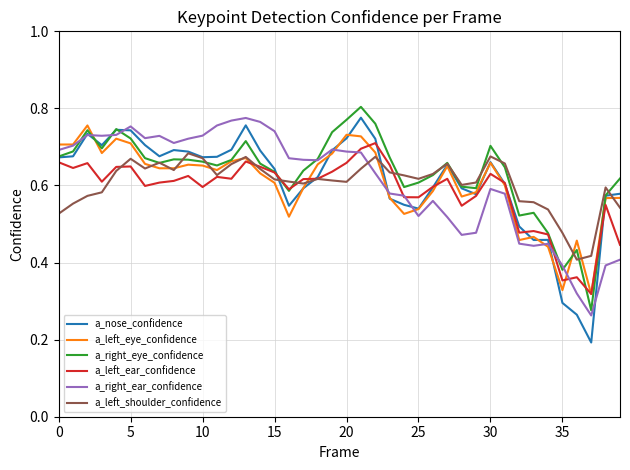

Count the number of data series in this chart.

6